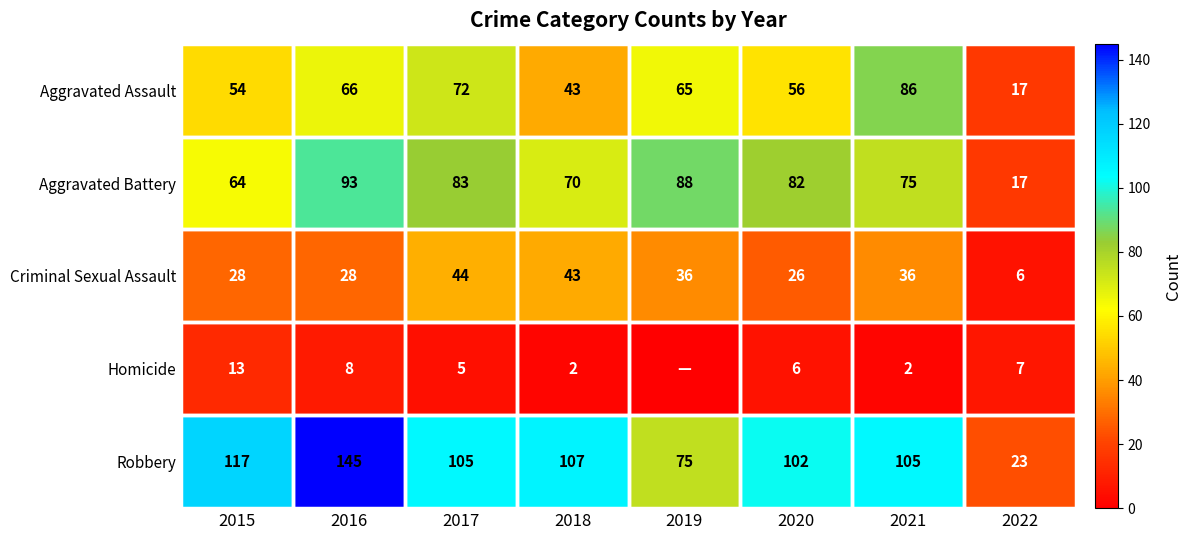

Is it true that Aggravated Battery equals 145 at 2020?

False